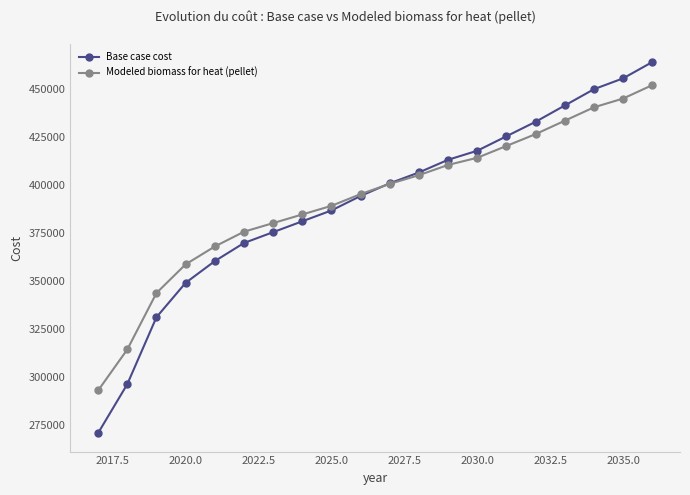

Which series has the widest spread of values?

Base case cost